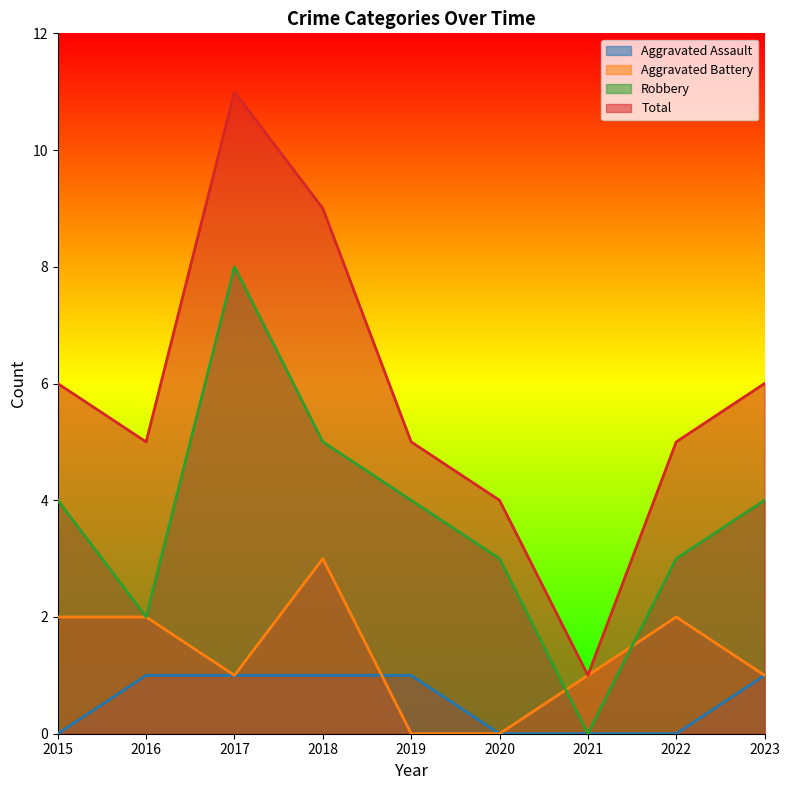

True or false: Robbery has a value of 2 at 2020.

False